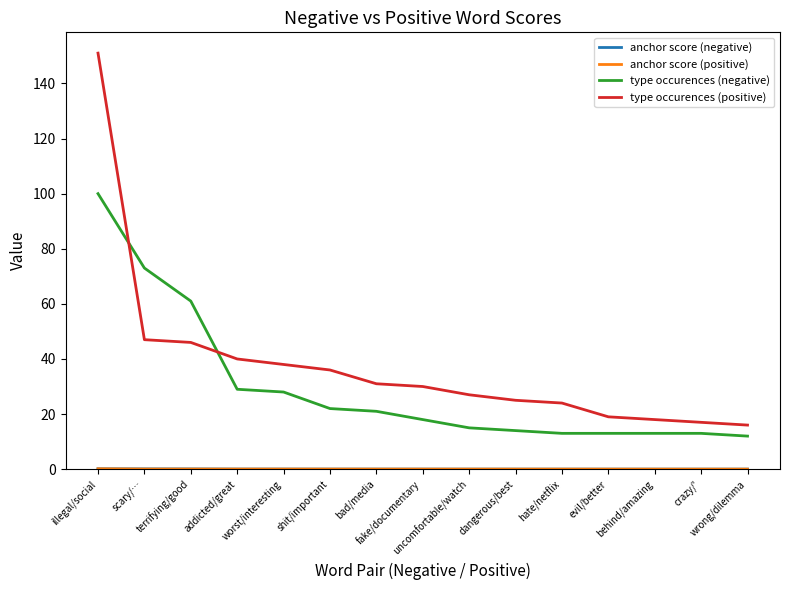

Does the chart display data point markers on the line(s)?

No